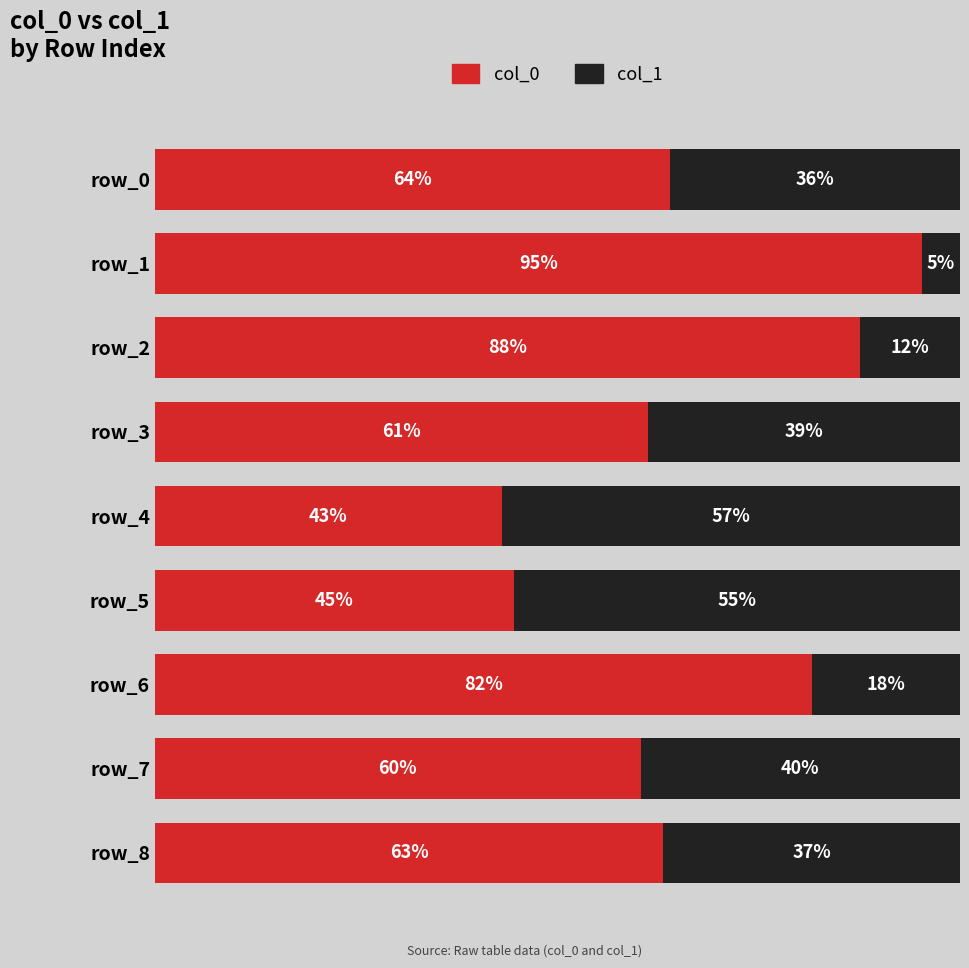

What is the value of the col_1 bar at the 7th from the left?

18.4